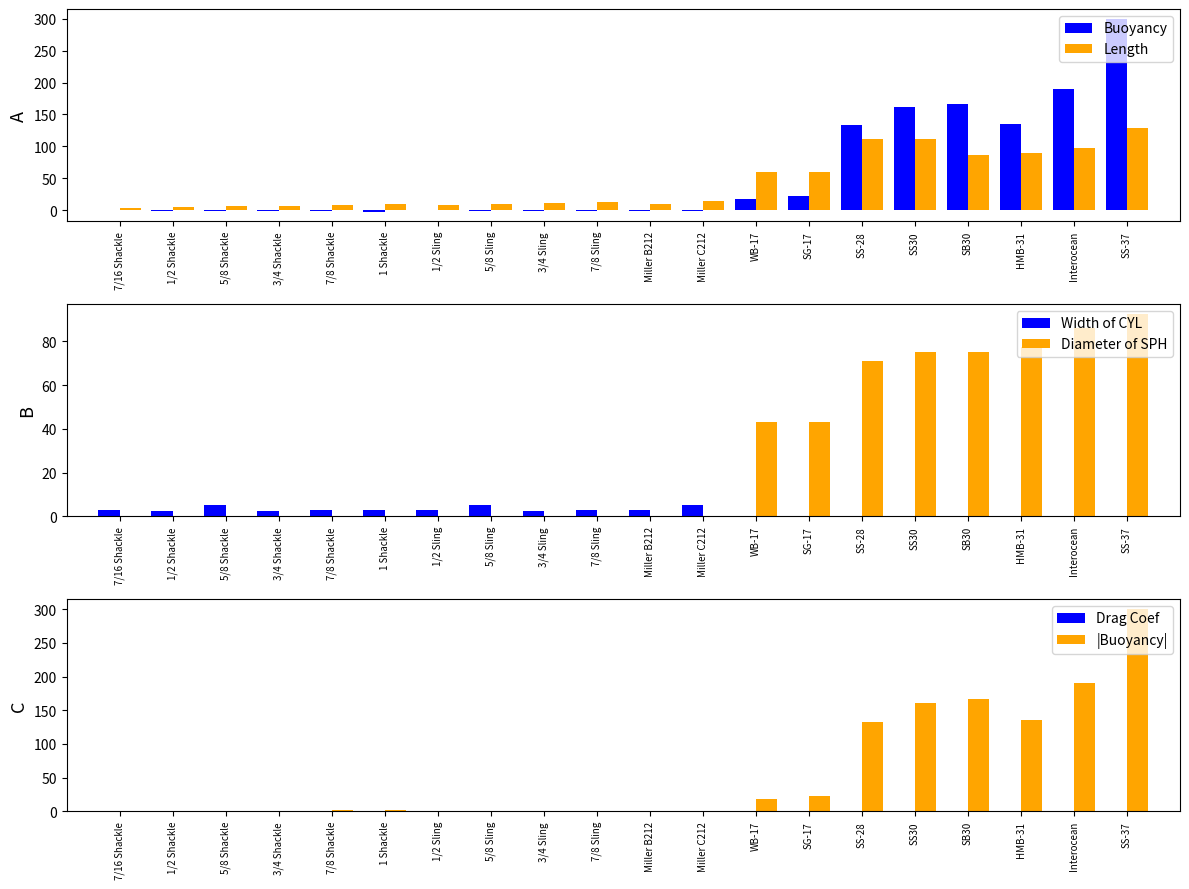

At how many categories does at least one series exceed 211?

1